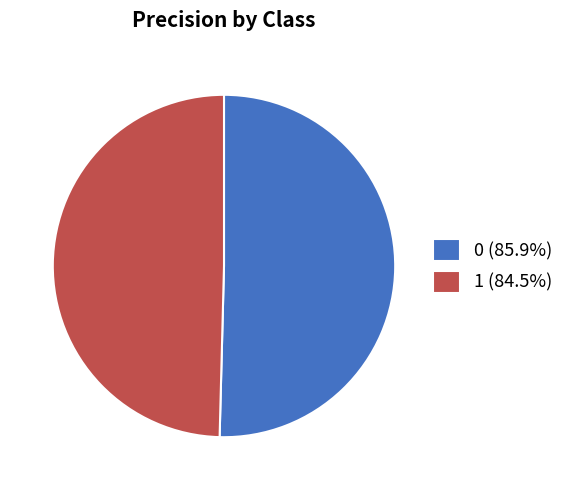

Does 0 represent more than half of the total?

Yes